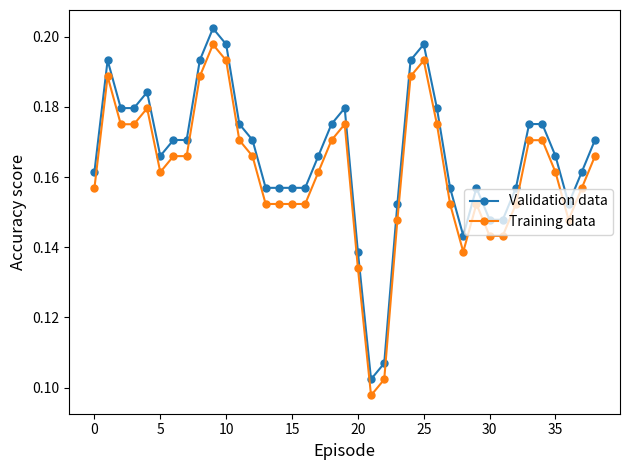

Count the Validation data values in the range 0 to 1.

39